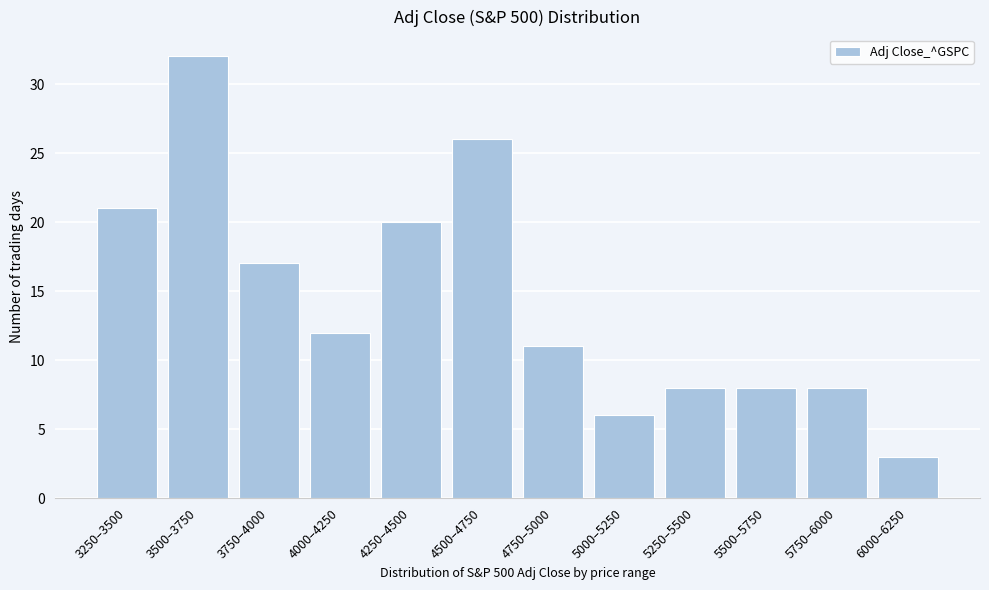

Reading right to left, list all the values displayed in this chart.

3	8	8	8	6	11	26	20	12	17	32	21